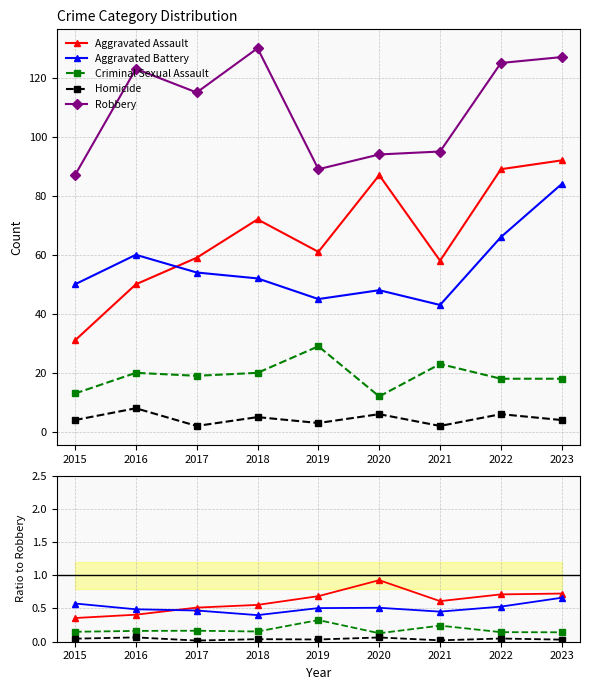

How many lines are shown in the chart?

5